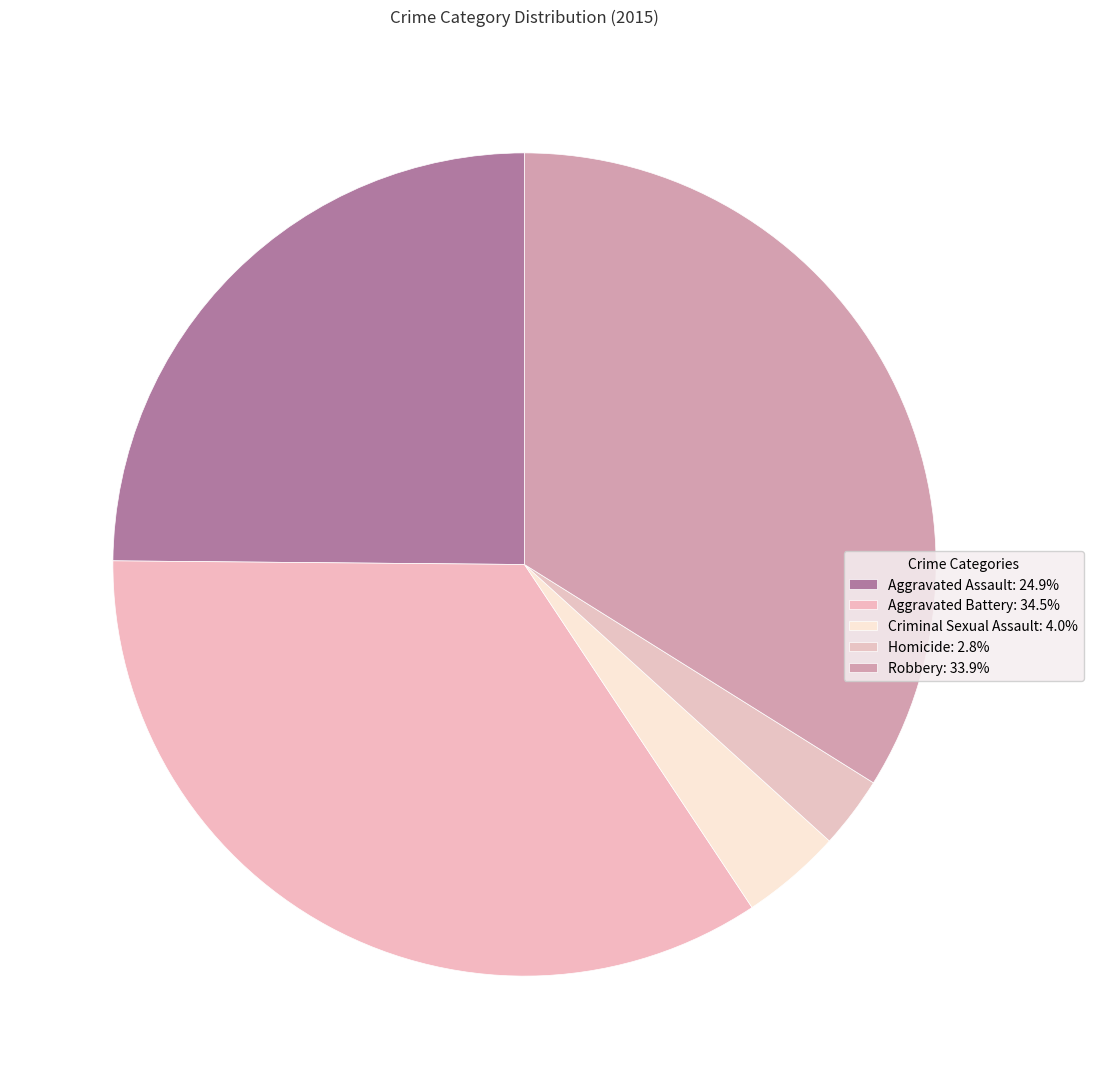

How many slices are in this pie chart?

5